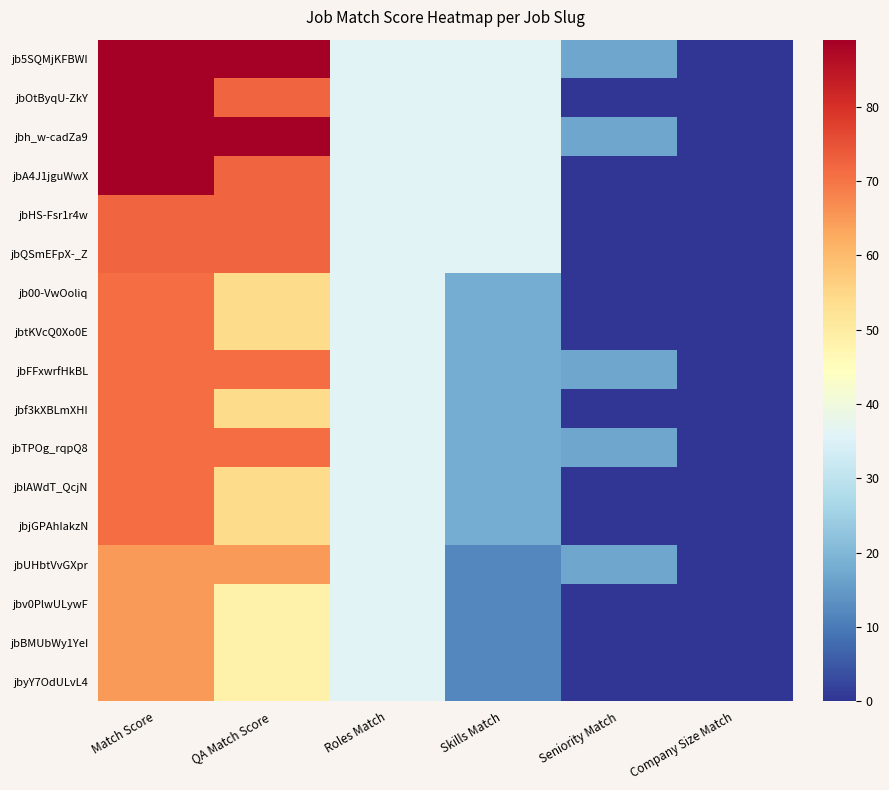

Count the number of data series in this chart.

17